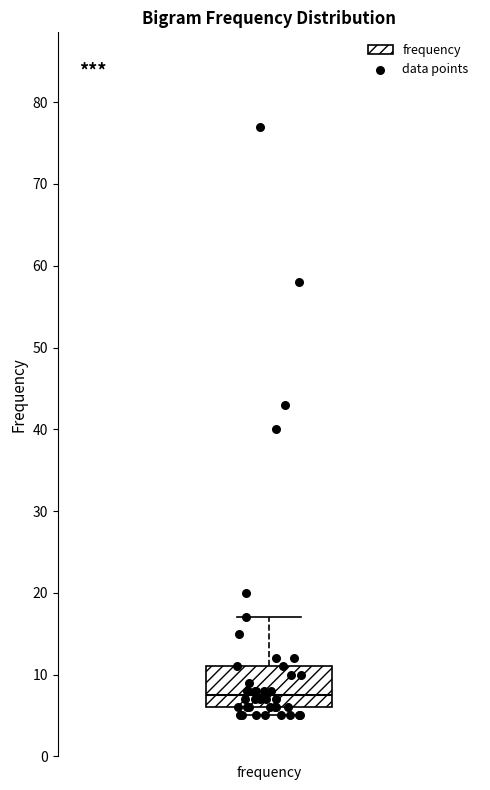

Where is the upper edge of the box for frequency on the y-axis? The values are not printed on the chart, so give them approximately, as read against the axis.

11